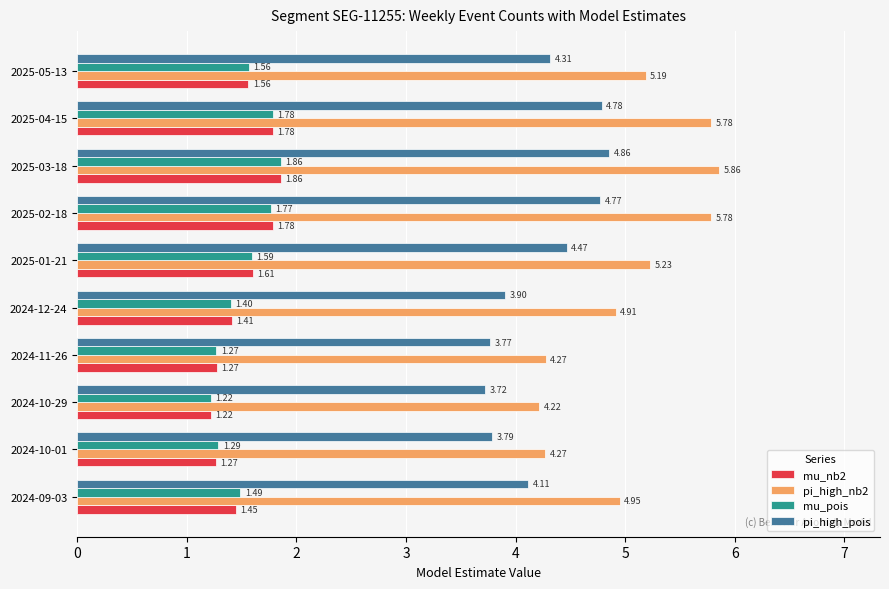

At which category is the sum across all series the highest?

2025-03-18